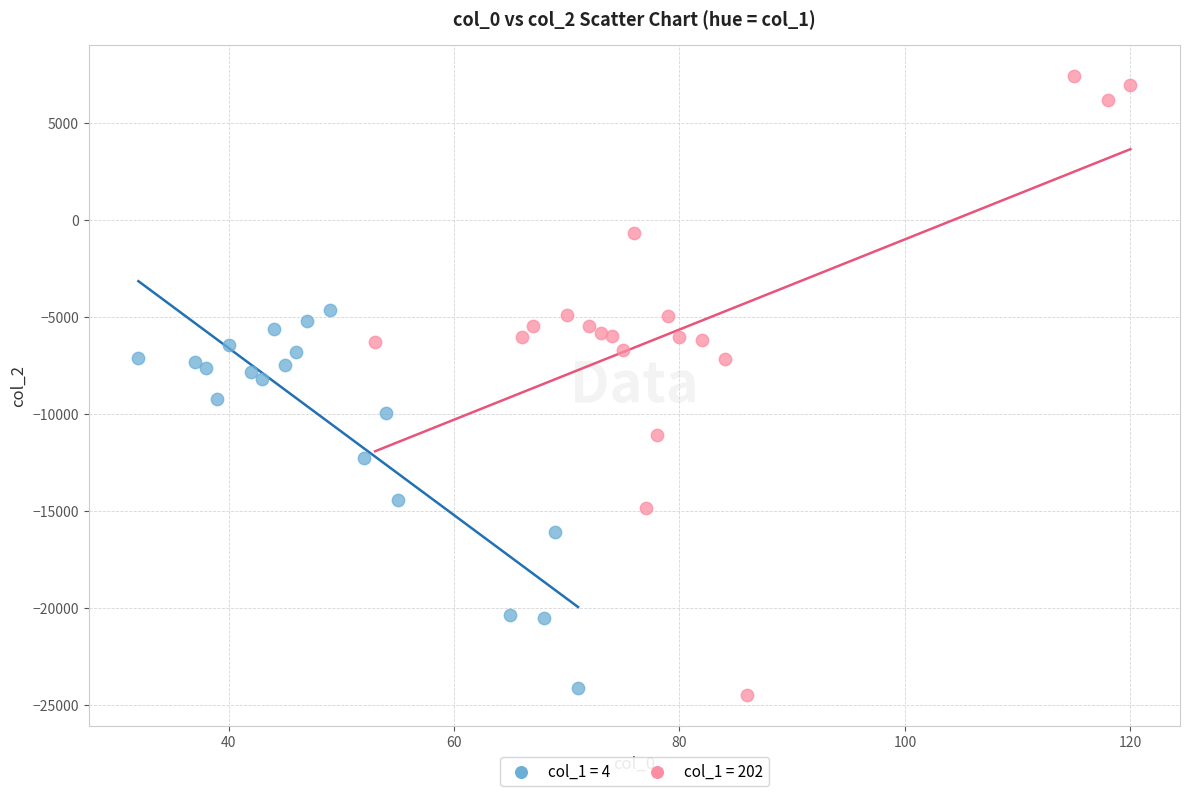

What are all the series names shown in the legend?

col_1 = 4, col_1 = 202